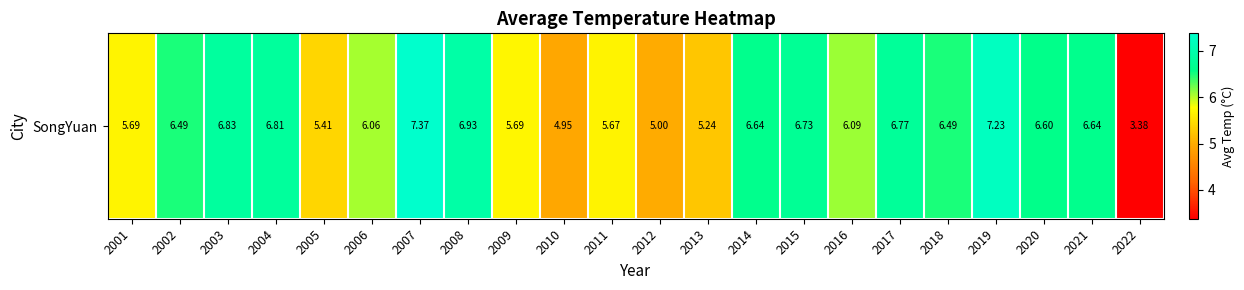

Reading left to right, extract all data points from this chart.

5.7	6.5	6.8	6.8	5.4	6.1	7.4	6.9	5.7	5.0	5.7	5.0	5.2	6.6	6.7	6.1	6.8	6.5	7.2	6.6	6.6	3.4